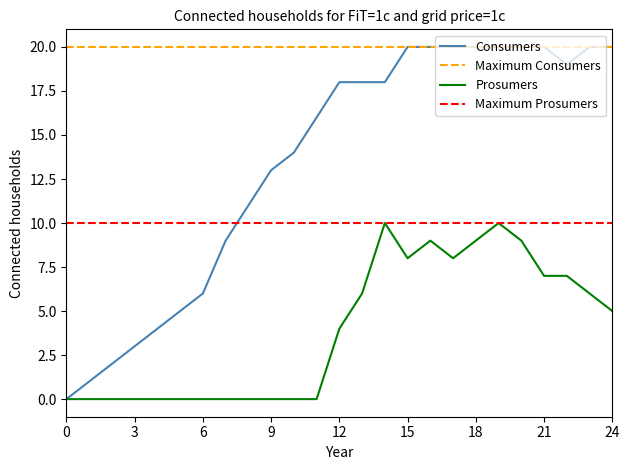

Which series has the largest total across all categories?

Maximum Consumers